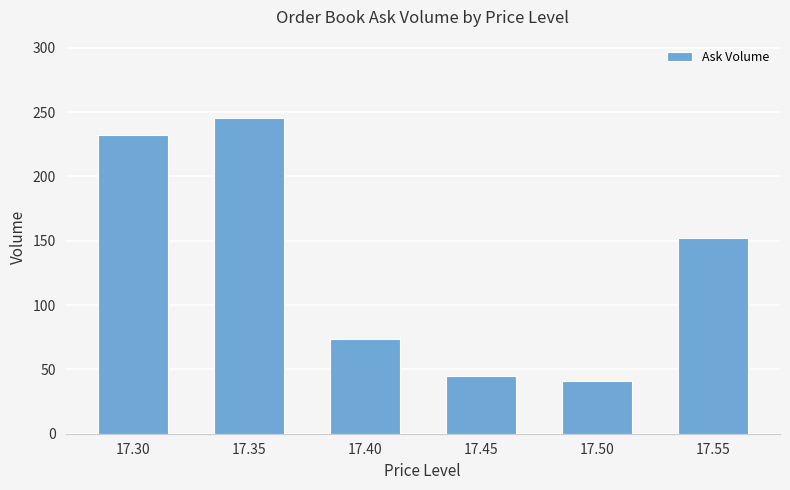

How many bars are there in total?

6